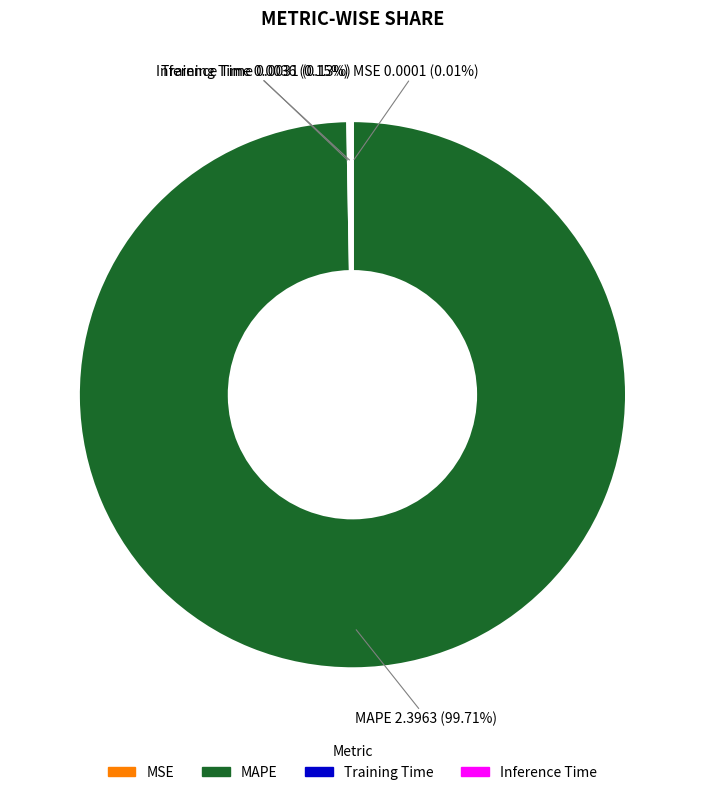

Which category has the biggest portion of the pie?

MAPE